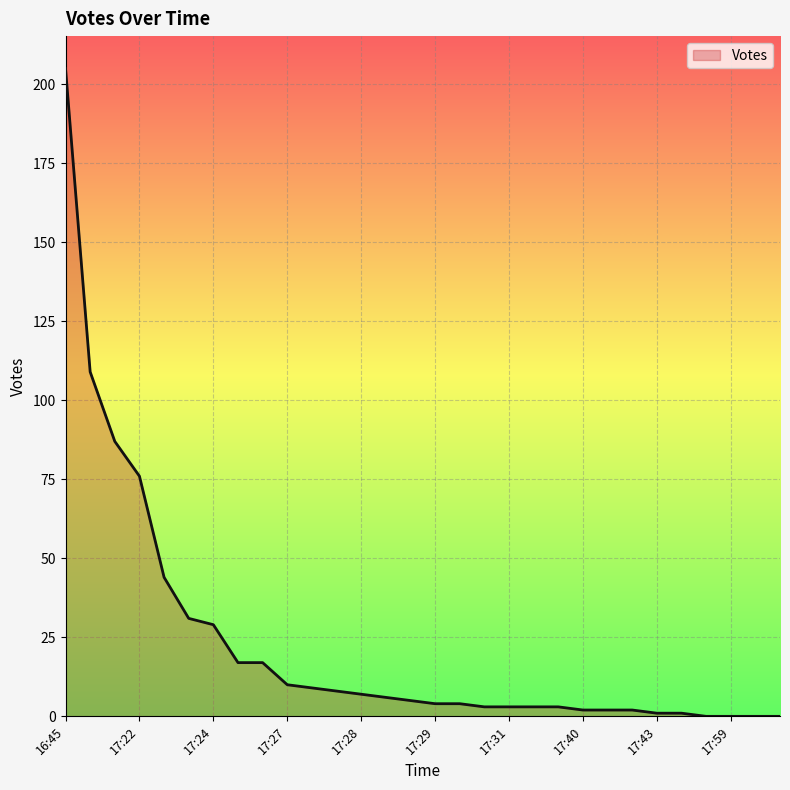

What is the difference between the maximum and minimum values?

205